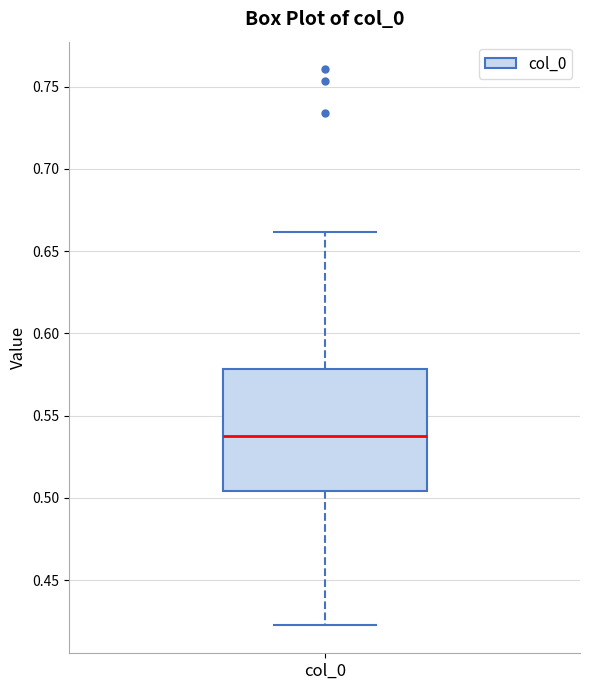

Read this box plot against the y-axis: the position of the median line, the range covered by the box, and the ends of both whiskers. The values are not printed on the chart, so give them approximately, as read against the axis.

median 0.540, box 0.505 to 0.580, whiskers 0.420 to 0.660